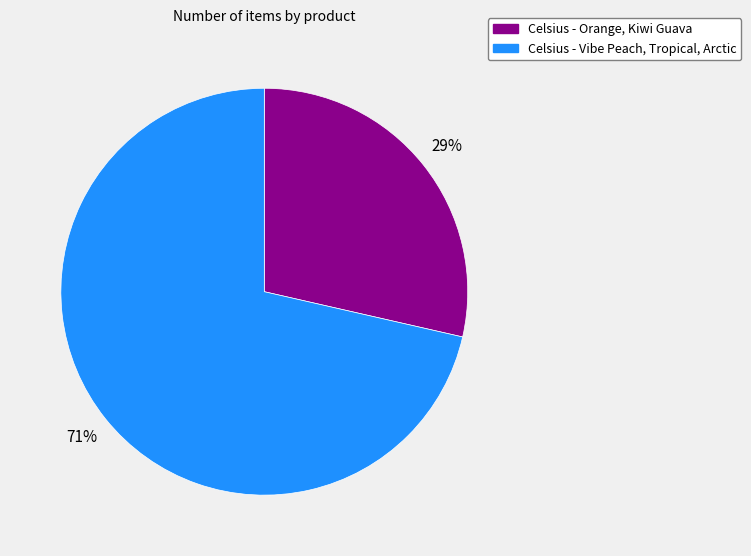

To the nearest percent, what percentage of the pie is Celsius - Vibe Peach, Tropical, Arctic?

71%